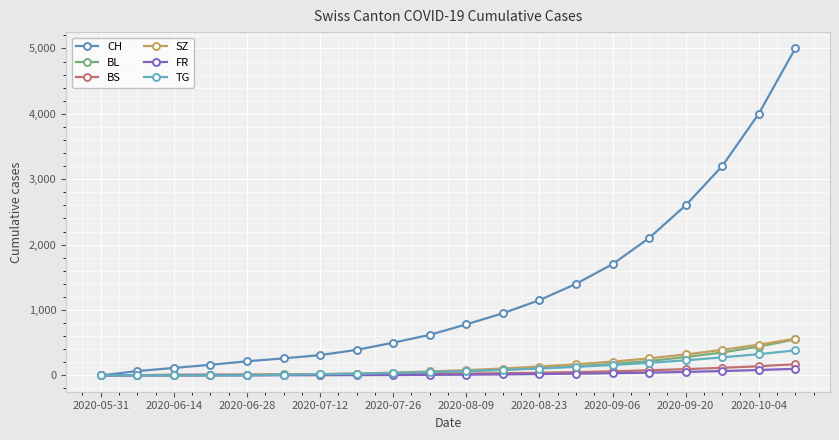

How many lines are shown in the chart?

6